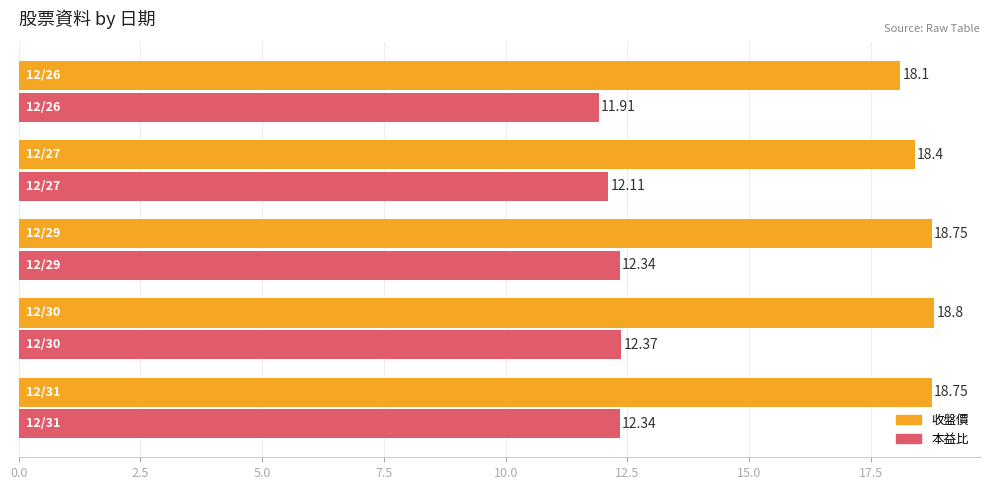

List the series in order of their overall mean, highest first.

收盤價, 本益比